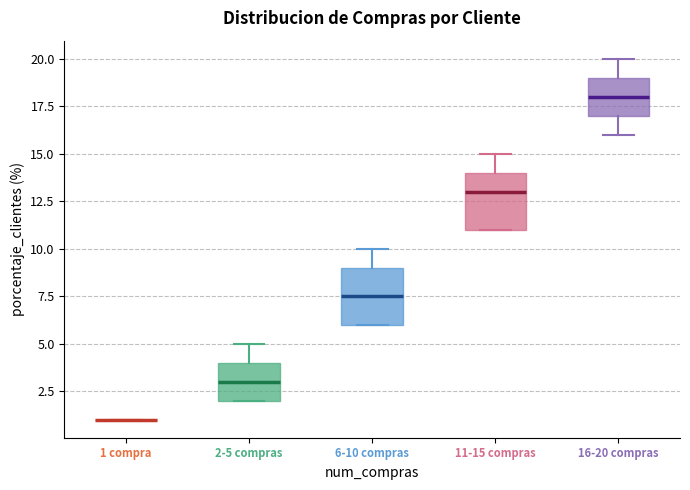

Reading left to right, read every box against the y-axis: the position of its median line, the range the box covers, and the ends of its whiskers. The values are not printed on the chart, so give them approximately, as read against the axis.

1 compra: box collapsed to a line at 1.0, whiskers 1.0 to 1.0
2-5 compras: median 3.0, box 2.0 to 4.0, whiskers 2.0 to 5.0
6-10 compras: median 7.5, box 6.0 to 9.0, whiskers 6.0 to 10.0
11-15 compras: median 13.0, box 11.0 to 14.0, whiskers 11.0 to 15.0
16-20 compras: median 18.0, box 17.0 to 19.0, whiskers 16.0 to 20.0